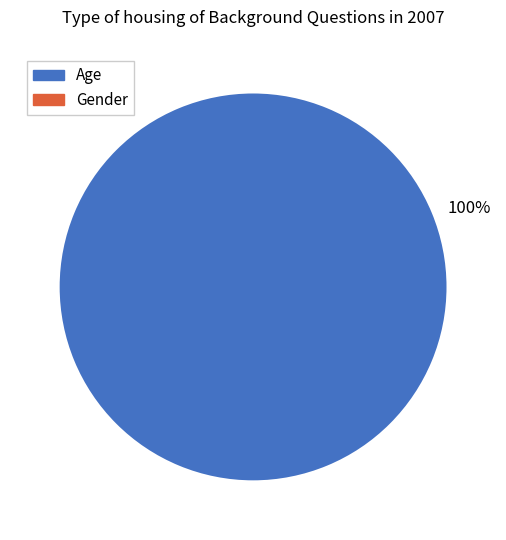

Is there a majority slice in this chart?

Yes